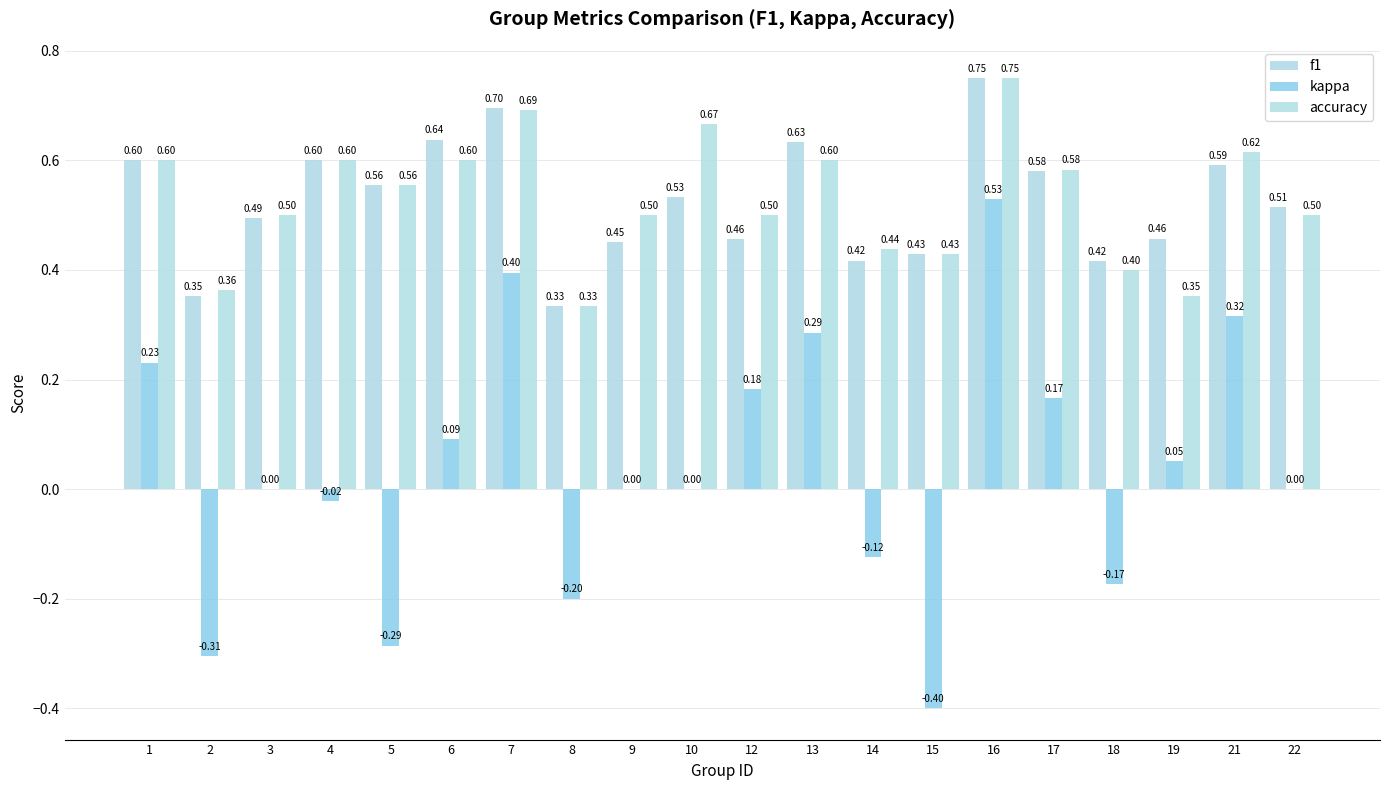

What is the value of the kappa bar at the 2nd from the left?

-0.3